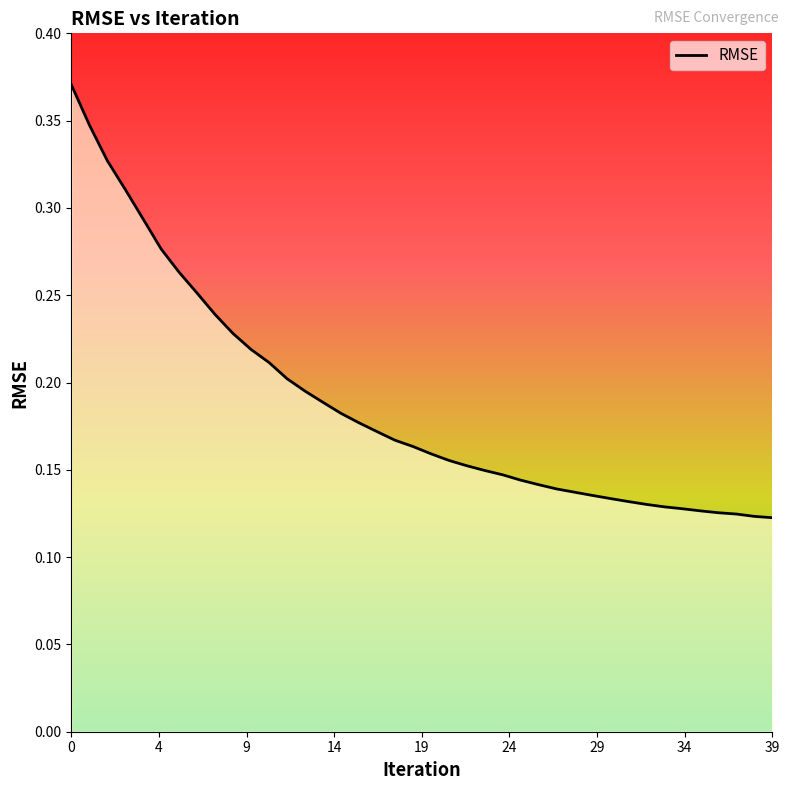

Does the chart have visible grid lines?

No